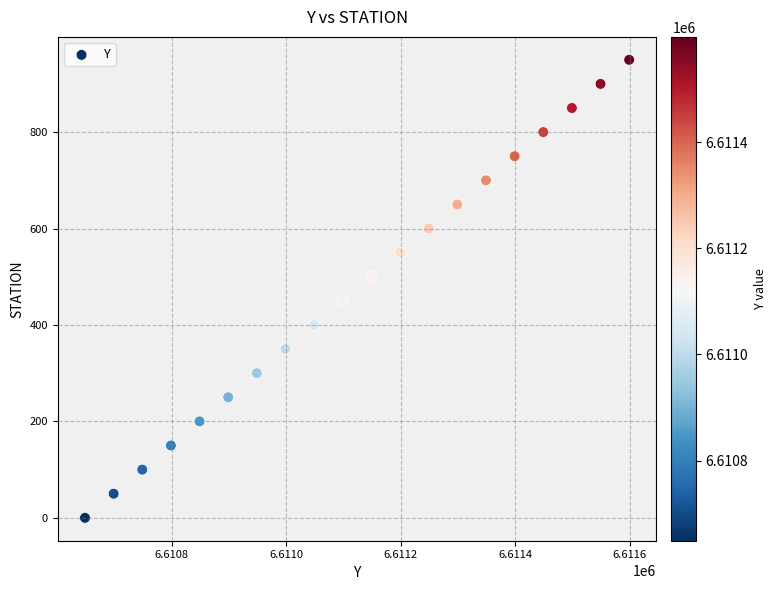

What is the range of Y values (max minus min)?

950